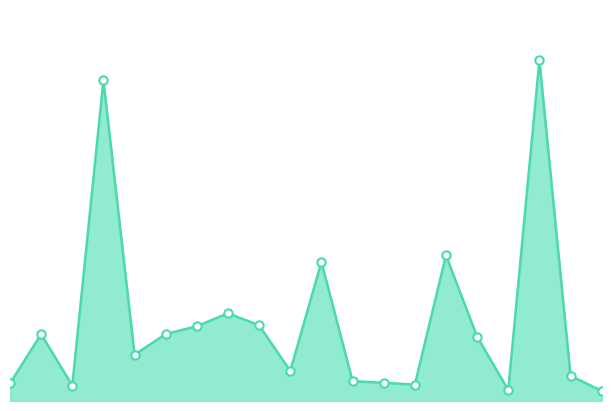

Does the chart display data point markers on the line(s)?

No